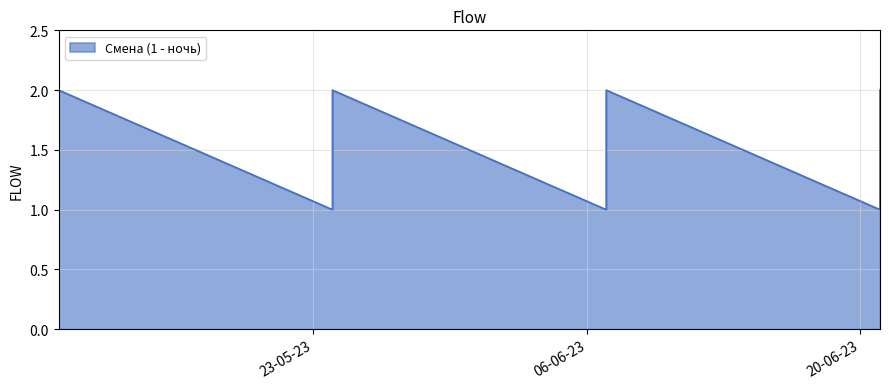

True or false: the data has more than 1 interior local peaks.

True